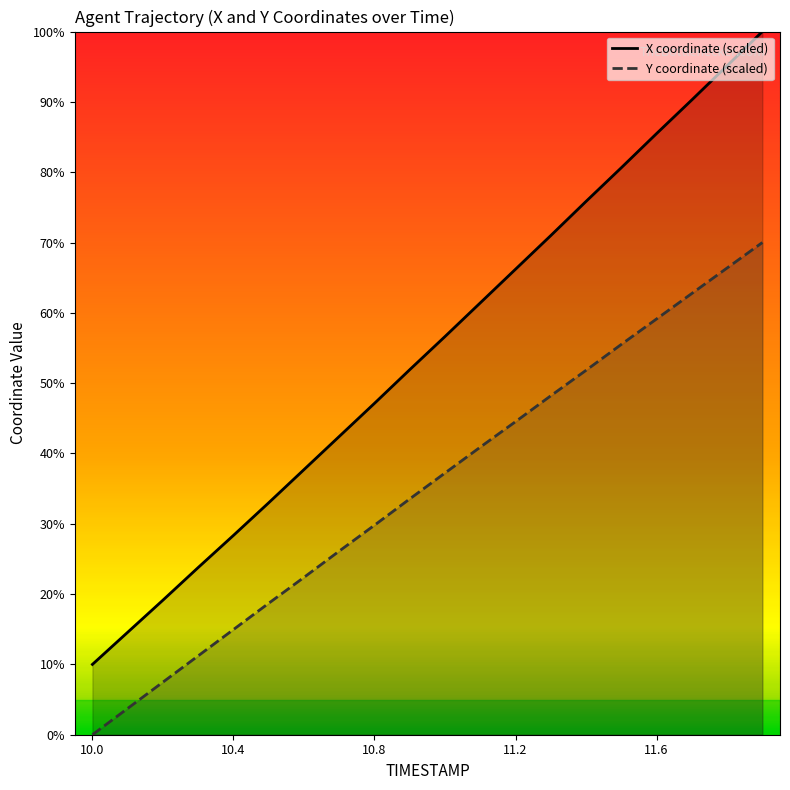

True or false: Y and X cross at least once.

False